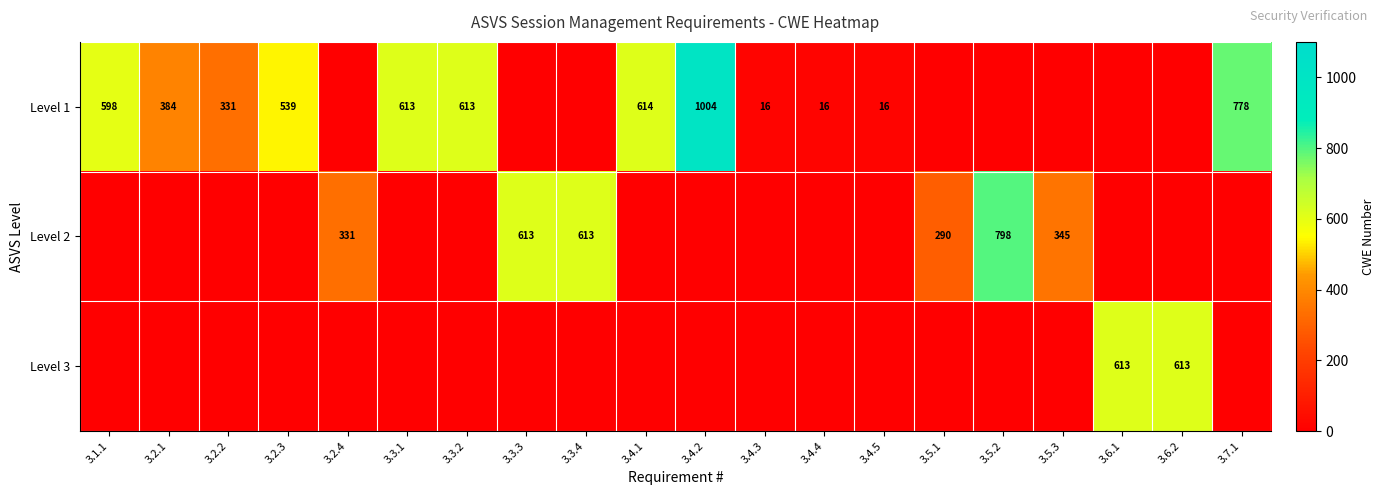

The value of Level 1 at 3.4.3 is 16. True or false?

True